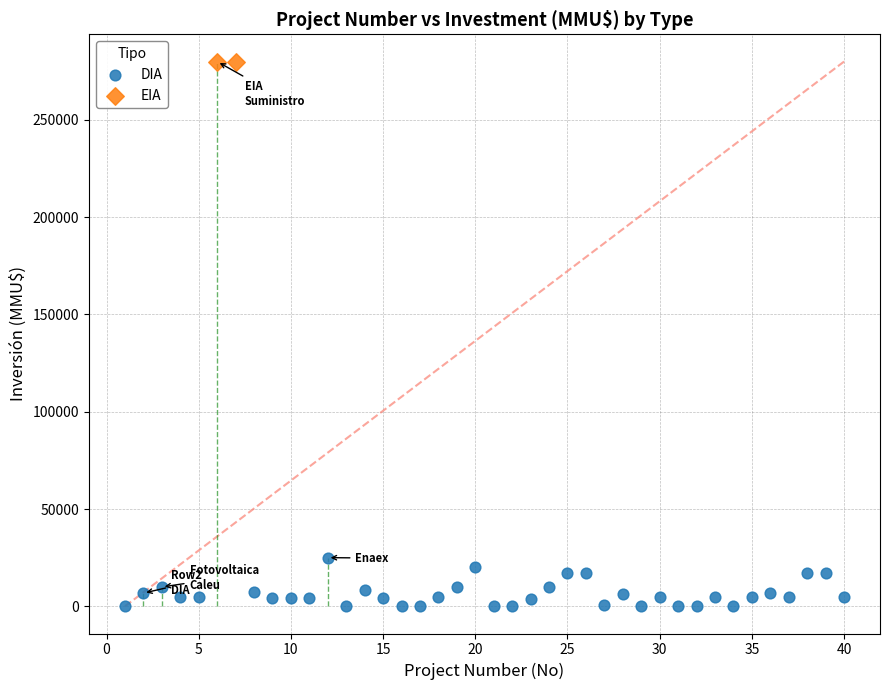

What are all the series names shown in the legend?

DIA, EIA